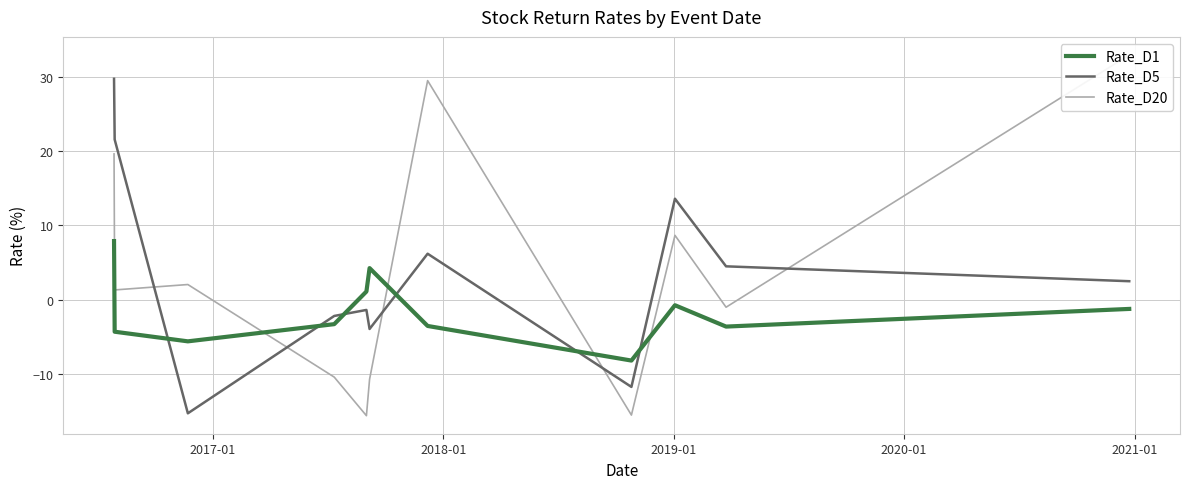

True or false: Rate_D1 has more than 2 points higher than both neighbors.

False